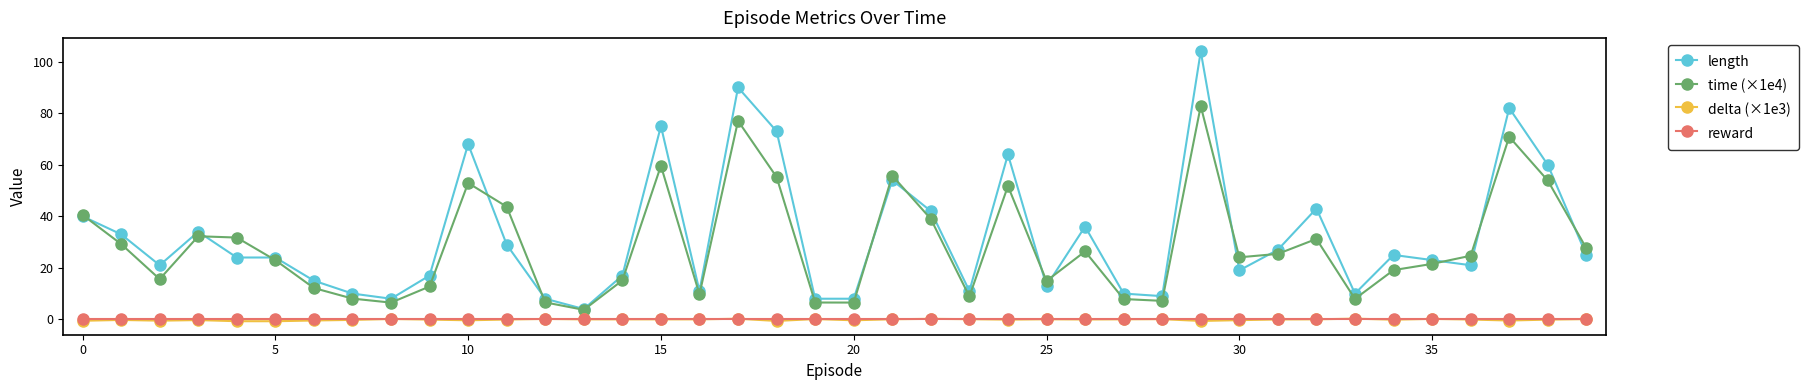

Which series has the widest spread of values?

length